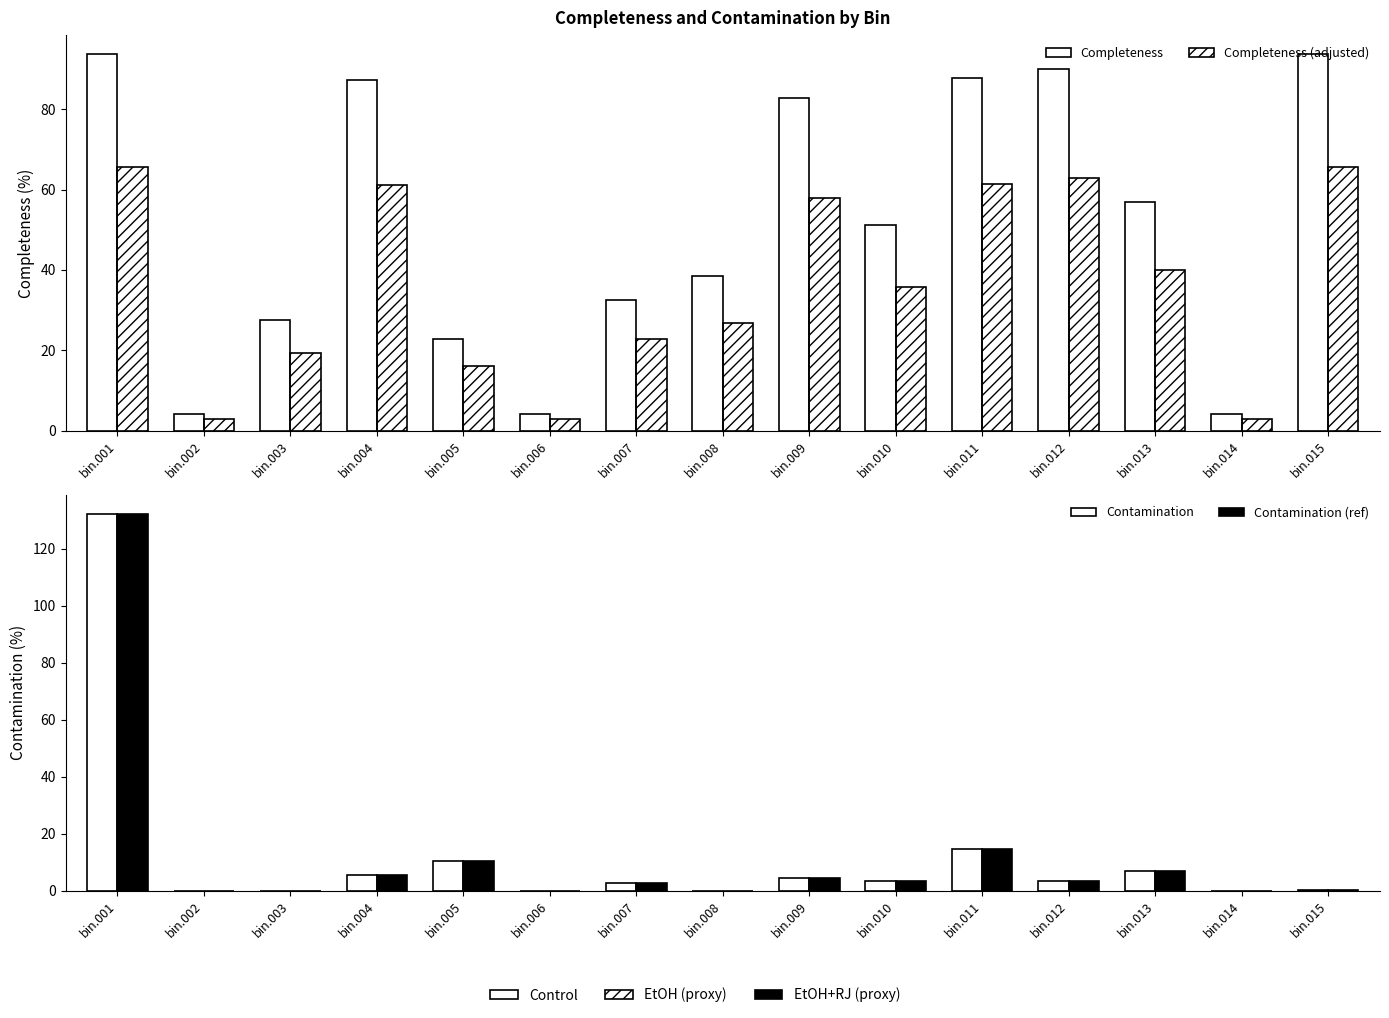

What is the sum of the Completeness (adjusted) values at bin.002 and bin.003?

22.2